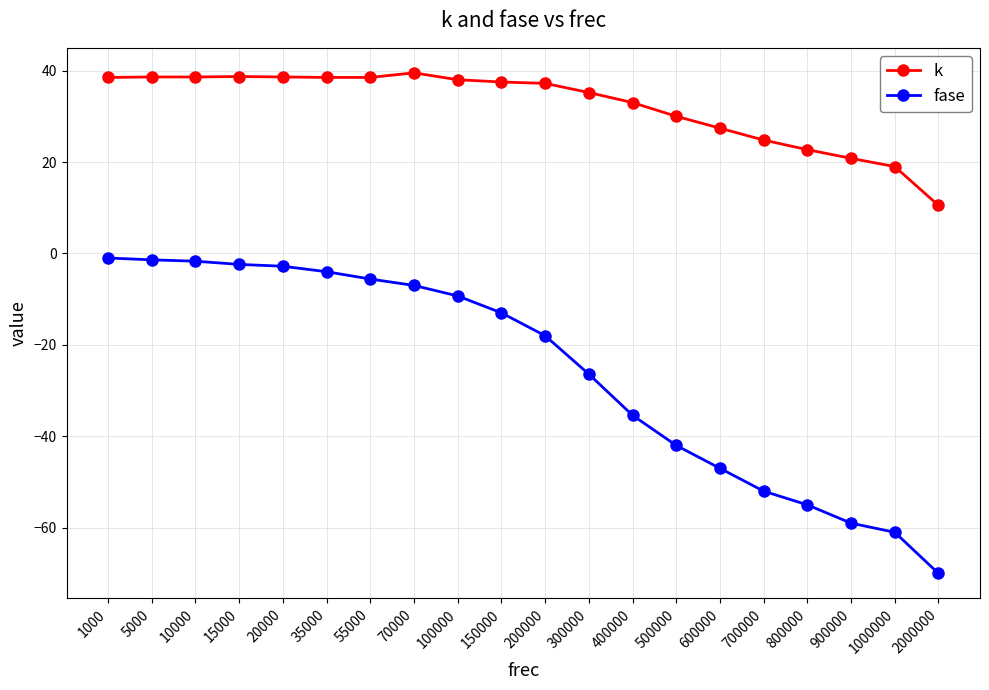

The k series shows 37.2 at 200000. True or false?

True